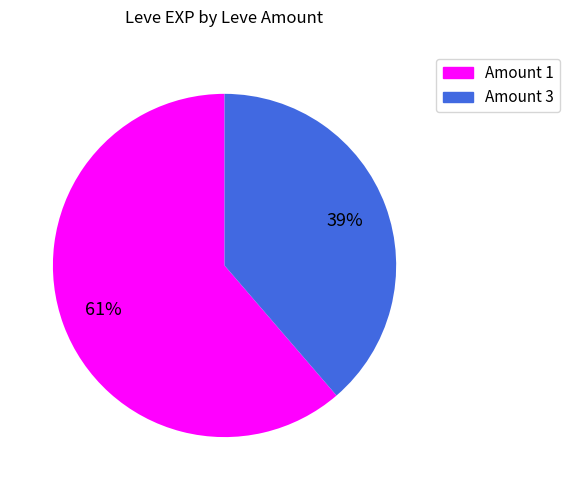

Does any single category account for the majority?

Yes